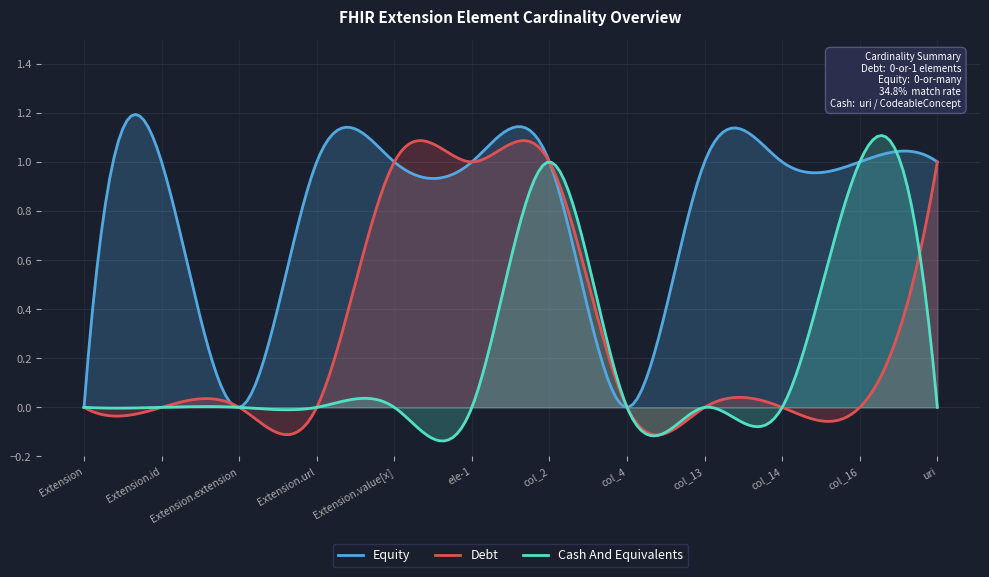

What is the label of the 8th point from the right?

Extension.value[x]